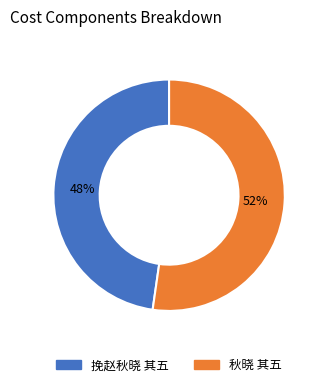

Combined, do 秋晓 其五 and 挽赵秋晓 其五 account for over 50%?

Yes